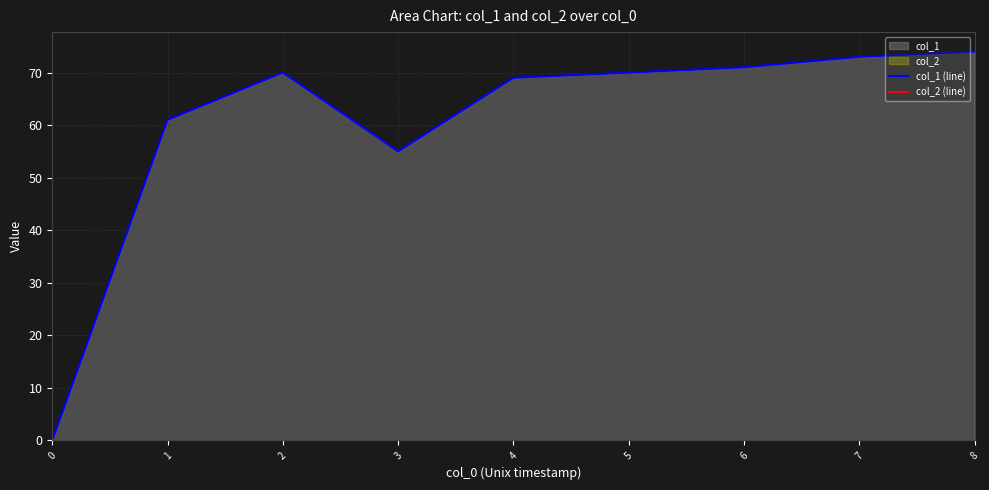

At which label is col_1 (line) closest to 37?

3